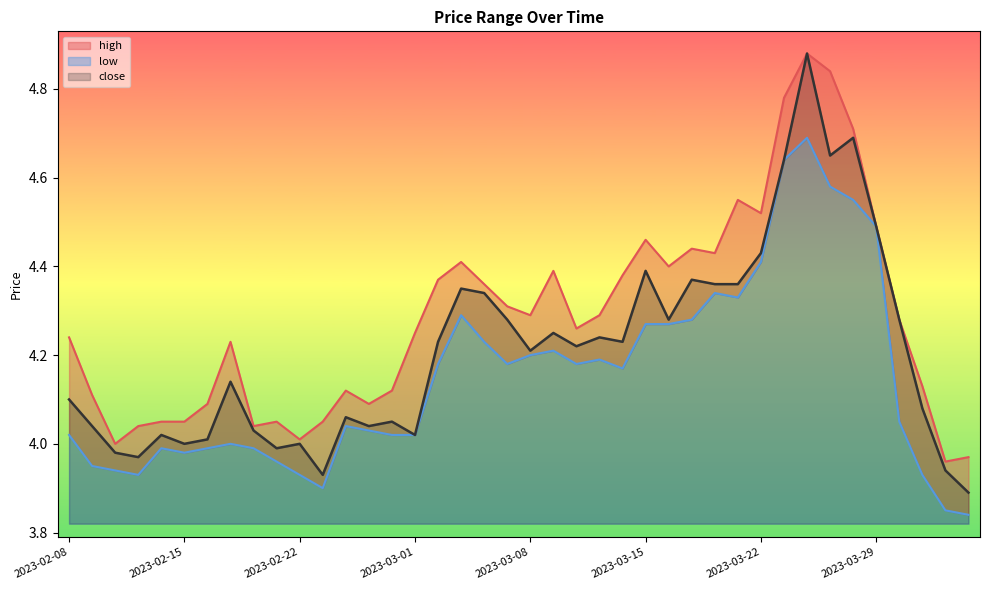

At which label does high reach its minimum?

2023-04-03